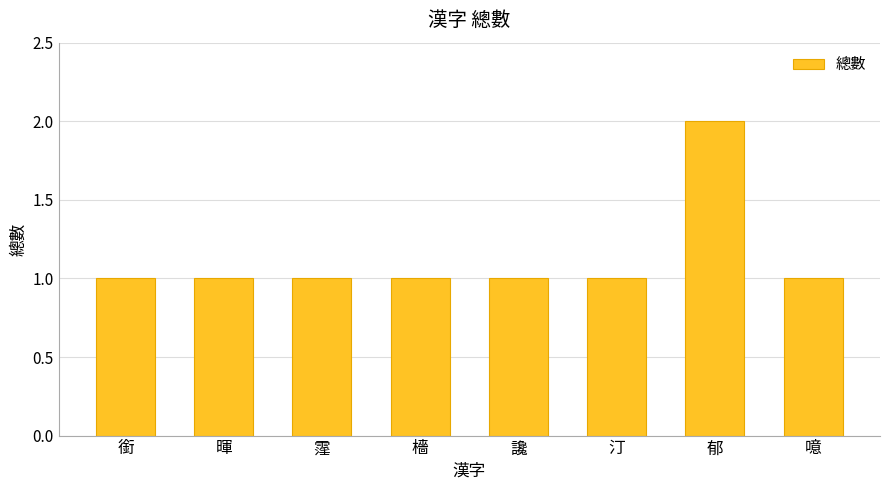

Does the chart contain stacked bars?

No